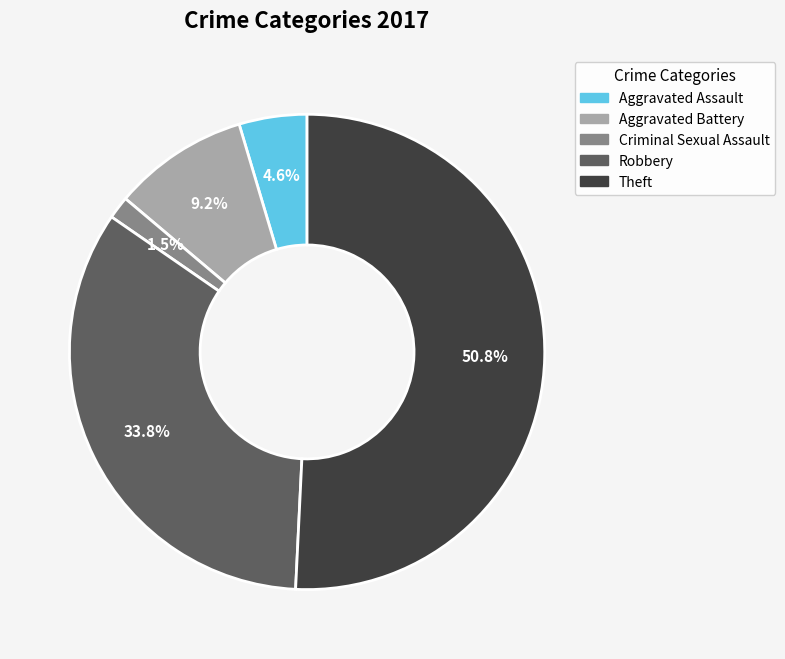

To the nearest percent, what is the average slice percentage?

20%